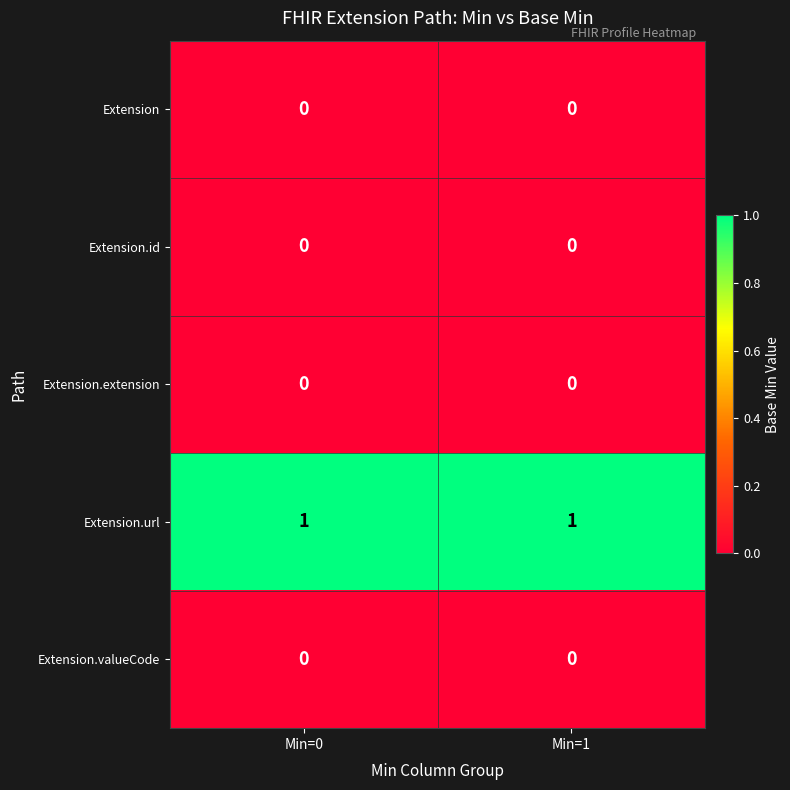

The value of Extension.extension at Min=0 is 0. True or false?

True